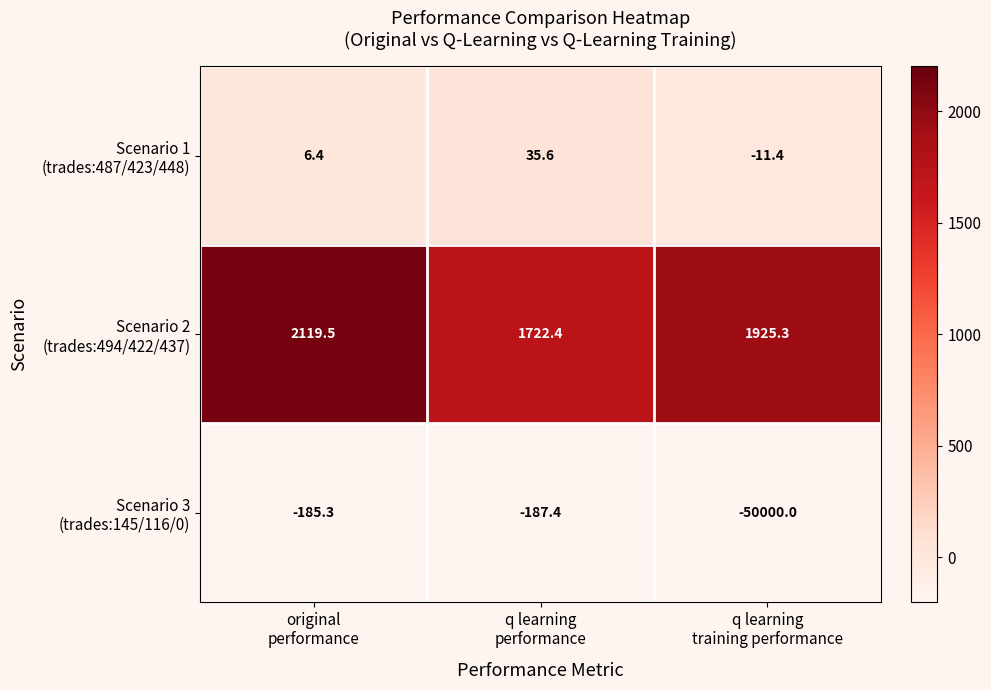

What is the greatest value displayed?

2119.5